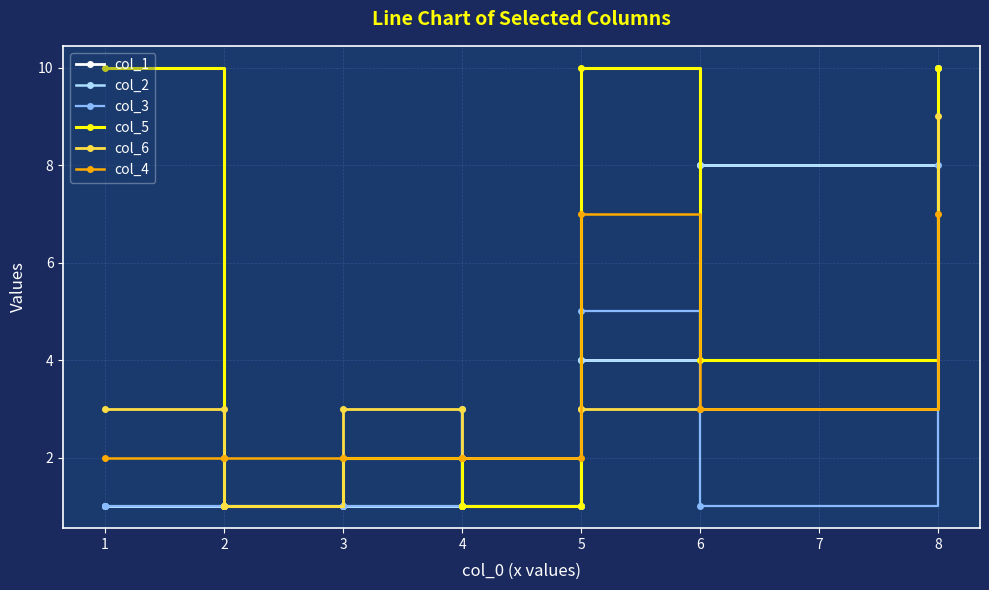

The value of col_6 at 4 is 2. True or false?

True